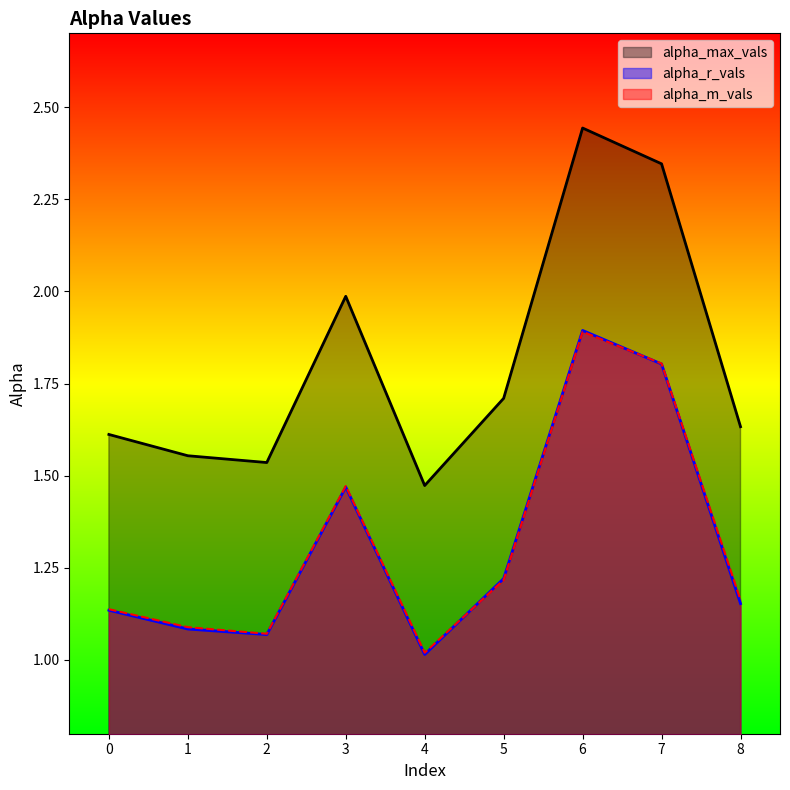

Is it true that alpha_m_vals equals 0.8 at 5?

False